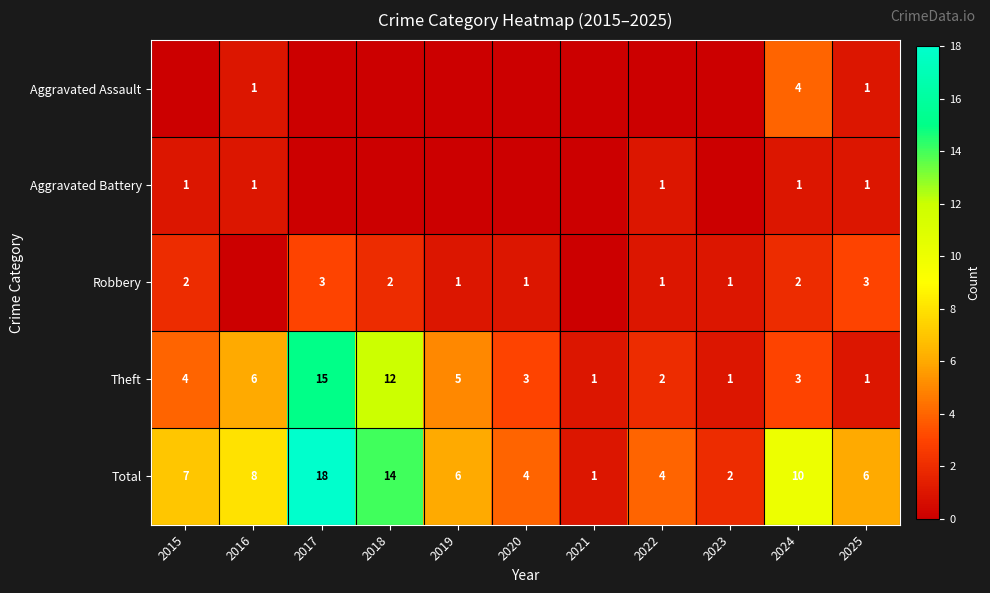

What is the spread (max minus min) of values at 2024?

9